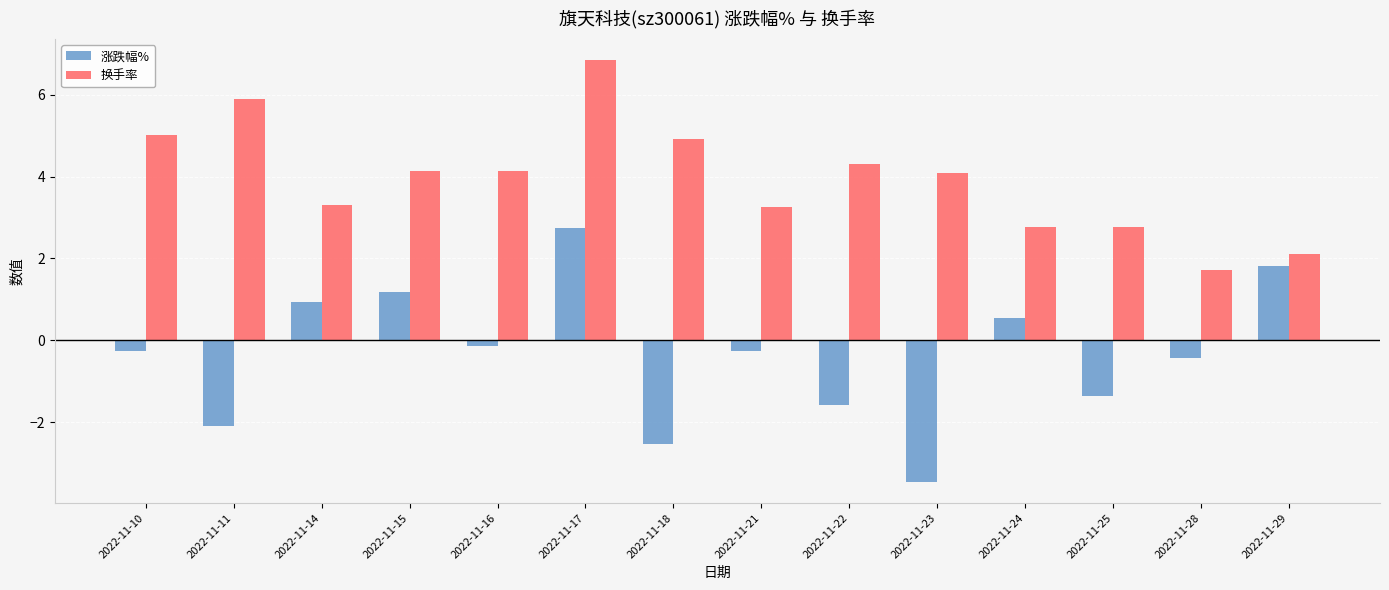

What is the sum of all 涨跌幅% values?

-4.9